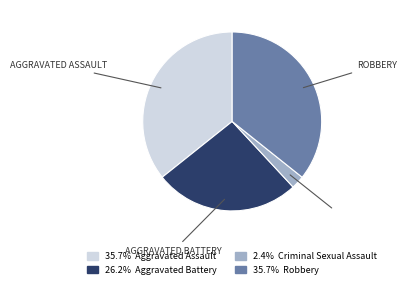

Does any single category account for the majority?

No